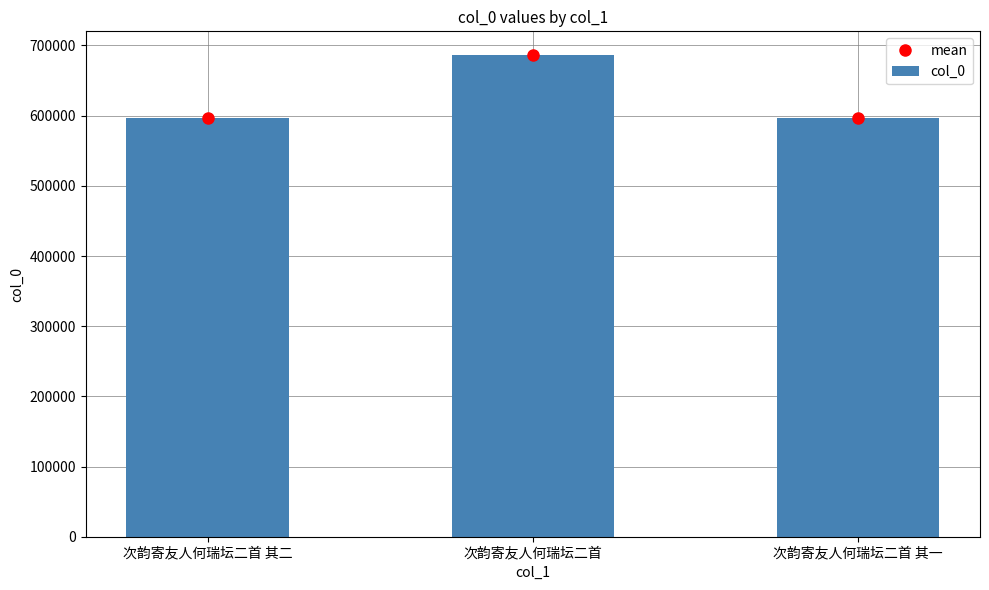

True or false: the data shows 596365 at 次韵寄友人何瑞坛二首 其二.

True